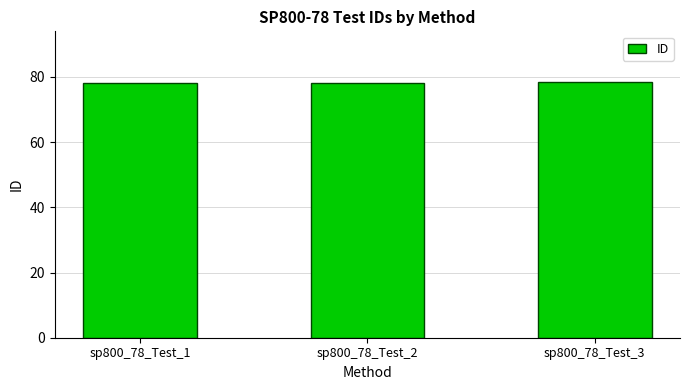

What is the maximum value shown in the chart?

78.3